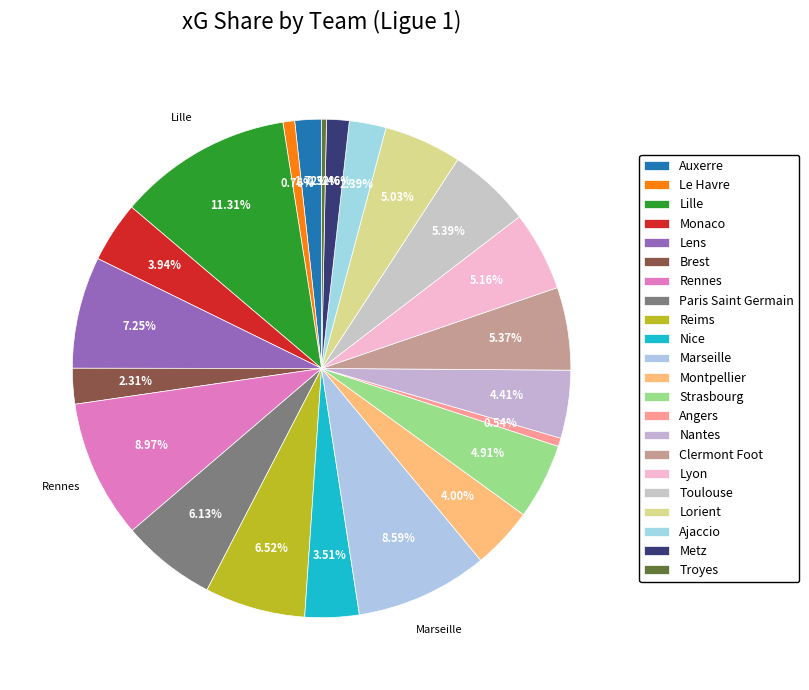

Is Auxerre the majority of the pie?

No